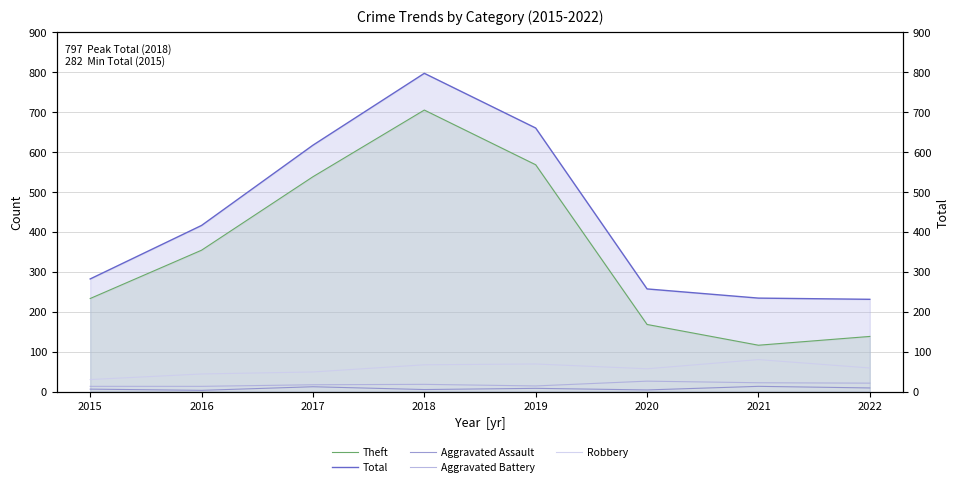

What value does the Total series have at 2020, to the nearest 10?

260